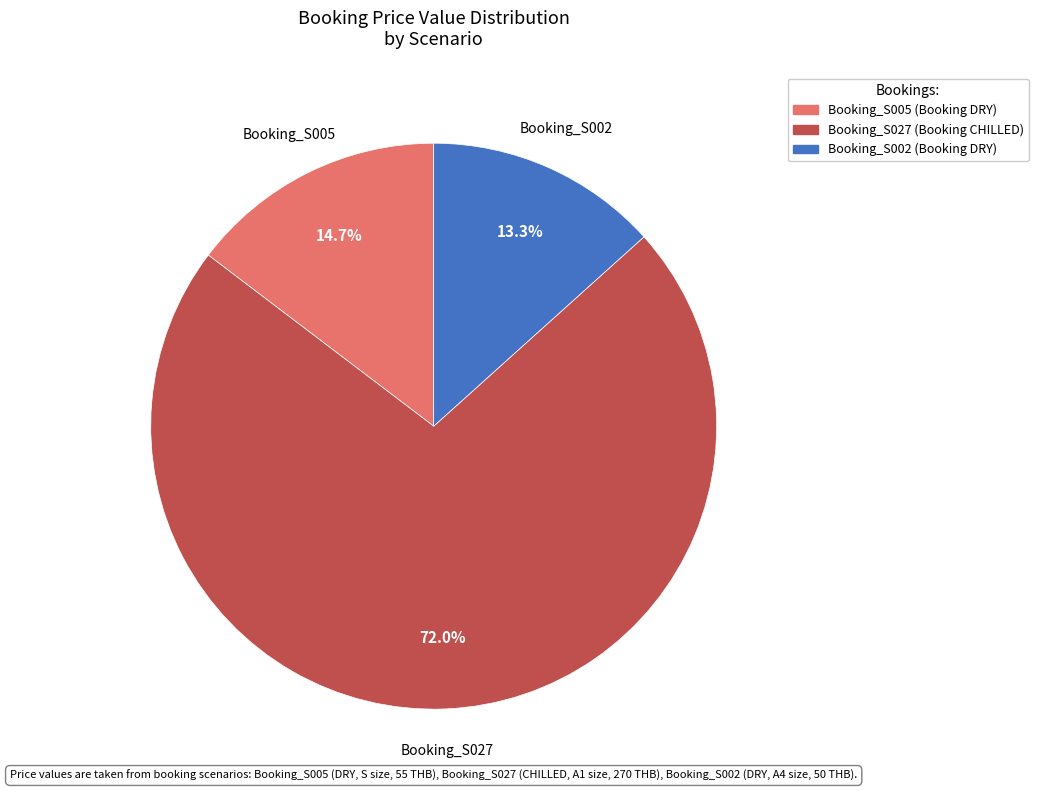

To the nearest percent, what is the difference between the Booking_S005 and Booking_S002 slice percentages?

1%